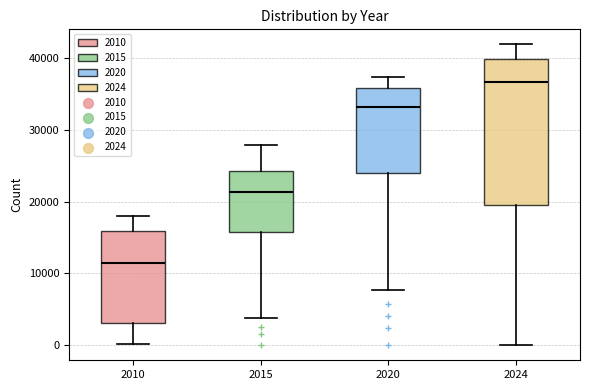

Where does the median line of the box at x = 2020 sit on the y-axis? The values are not printed on the chart, so give them approximately, as read against the axis.

33000